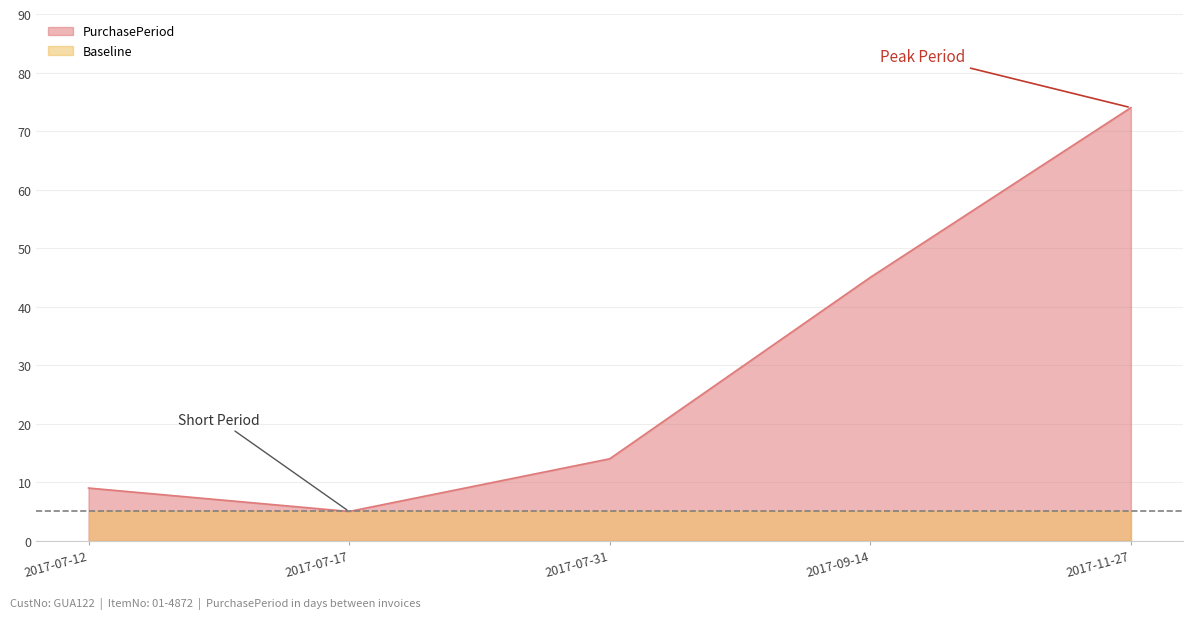

What is the value of the 1st point from the left?

9